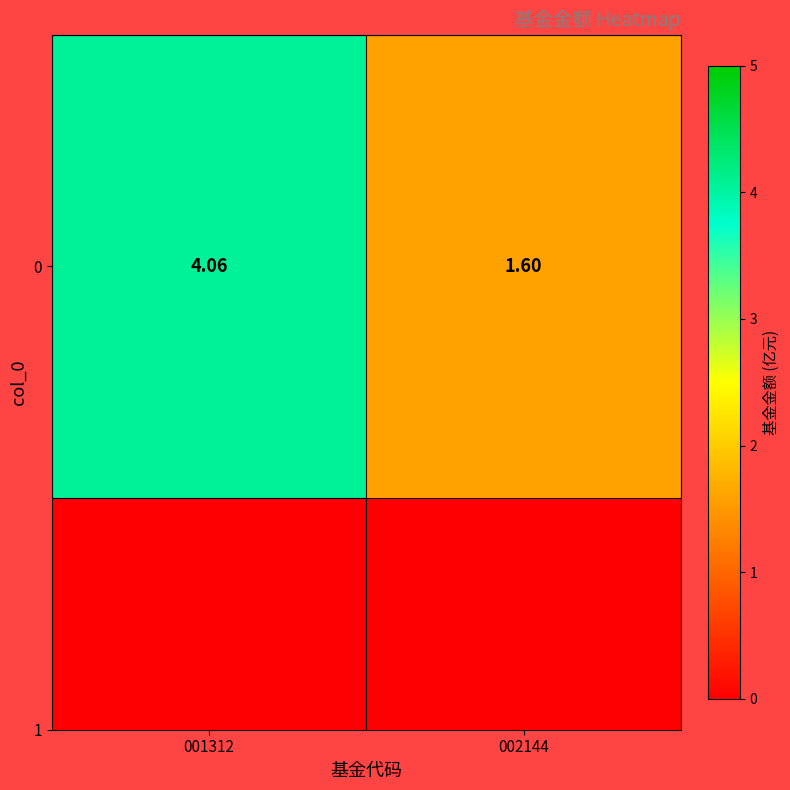

What value does the data have at 001312?

4.1